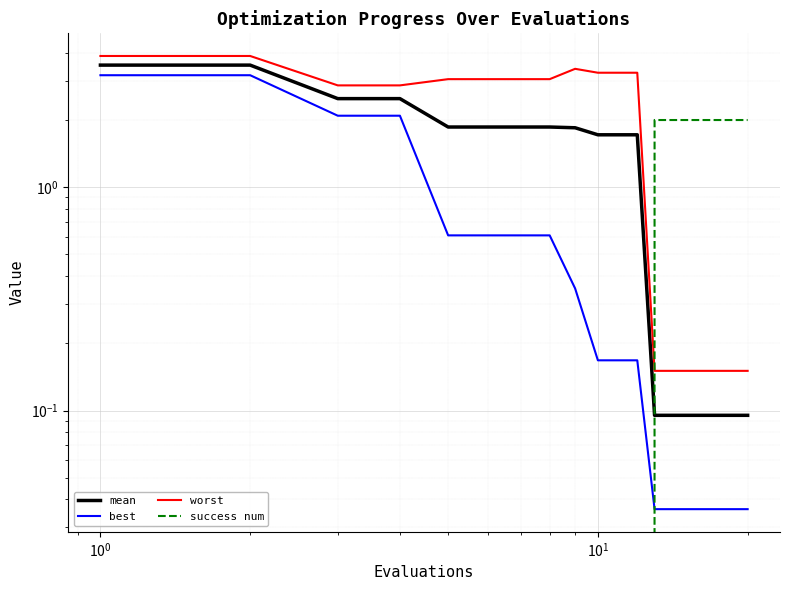

Is the value of success num at 12 greater than the value of mean at 14?

Yes